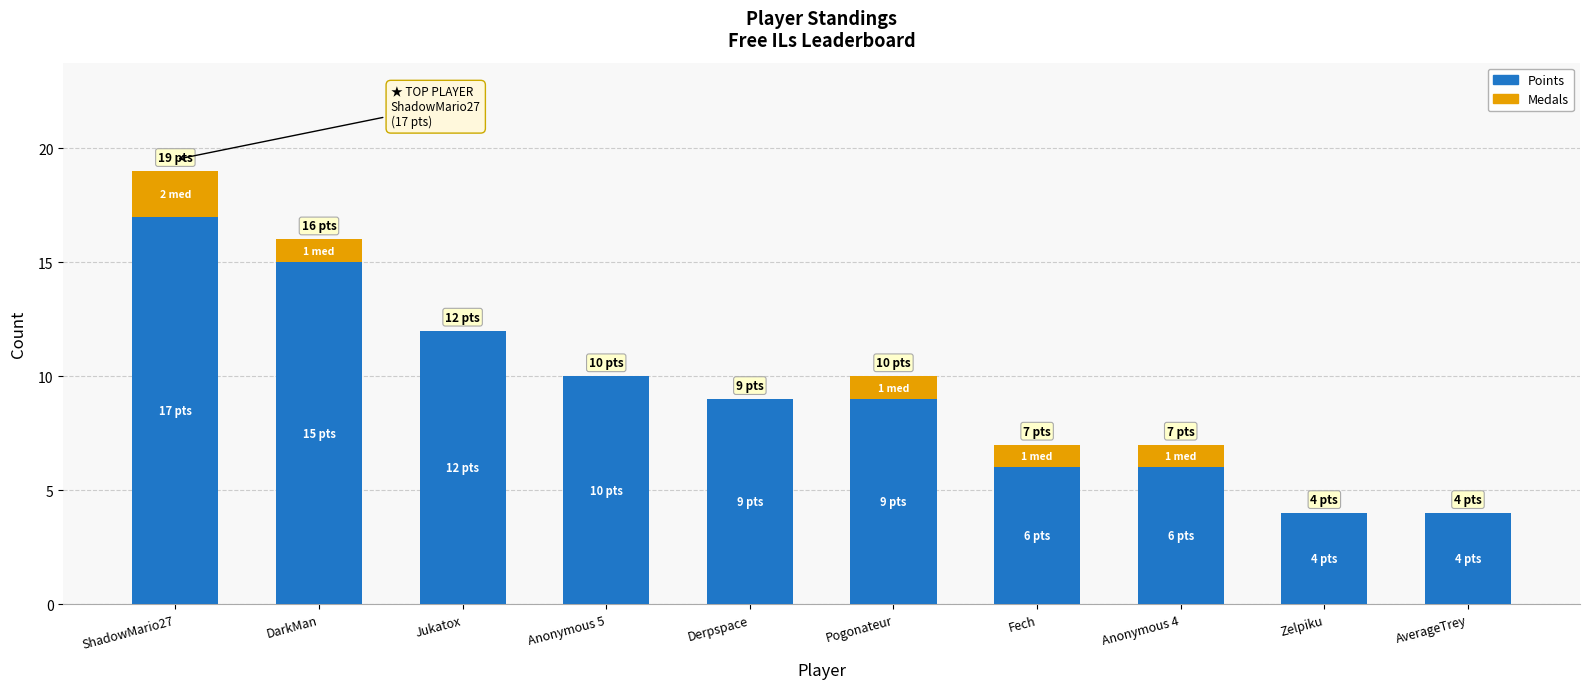

What is the sum of the Points values at Pogonateur and Zelpiku?

13